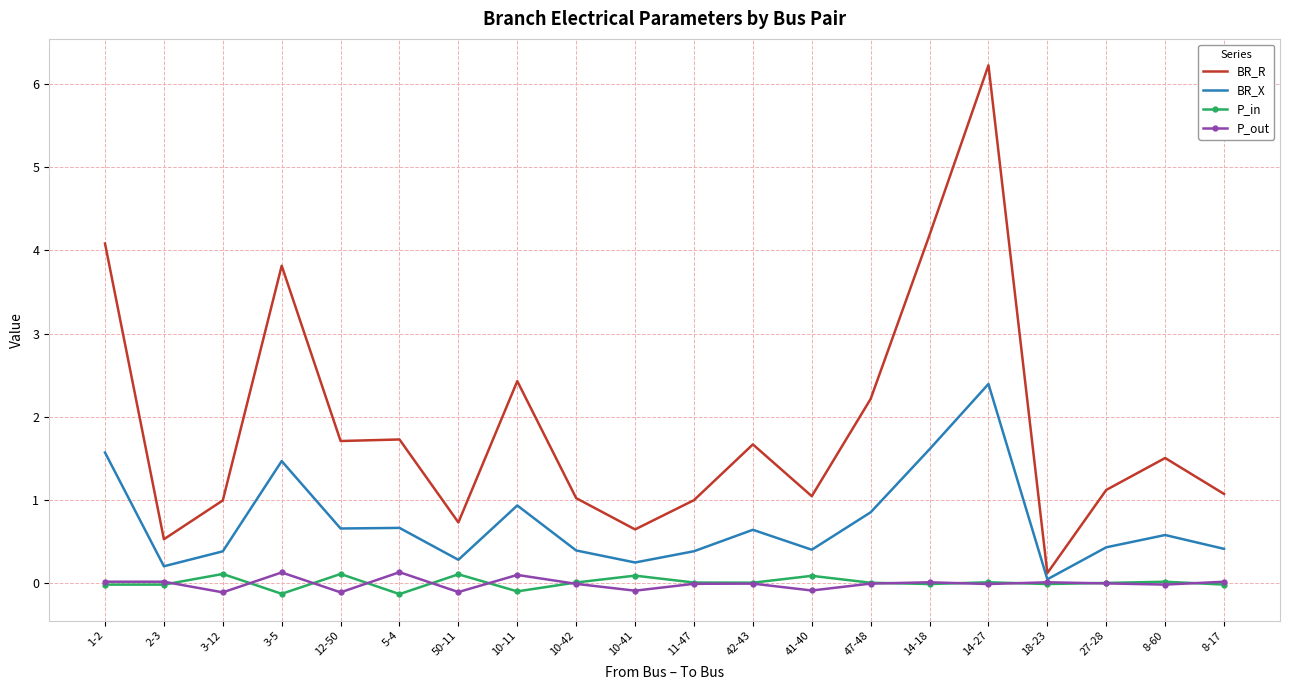

At which category does BR_R reach its first local peak?

3-5